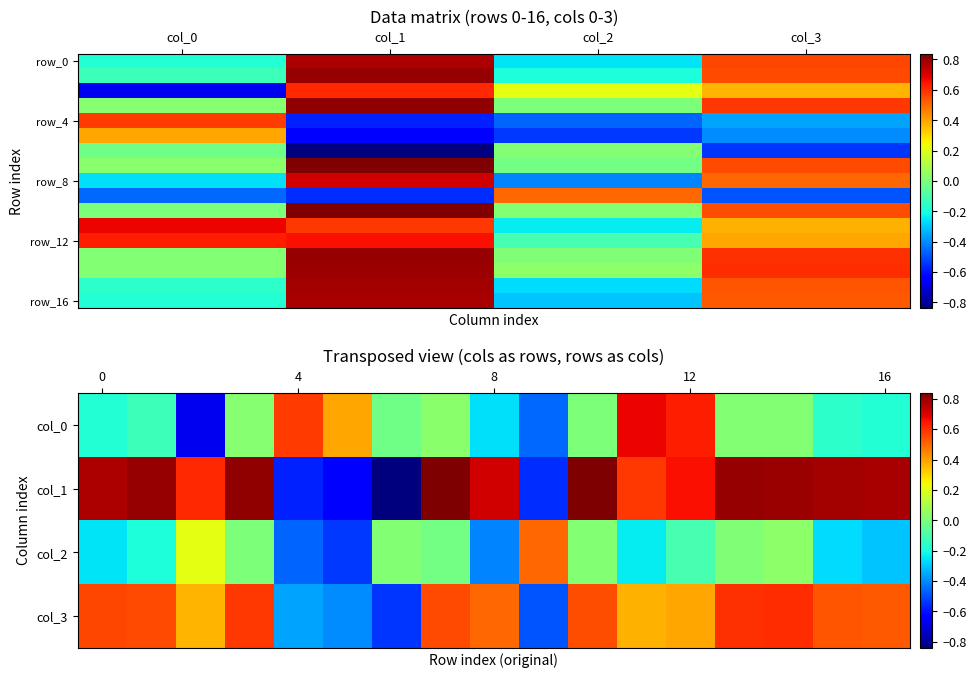

What is the difference between the highest and lowest values at col_0?

1.4